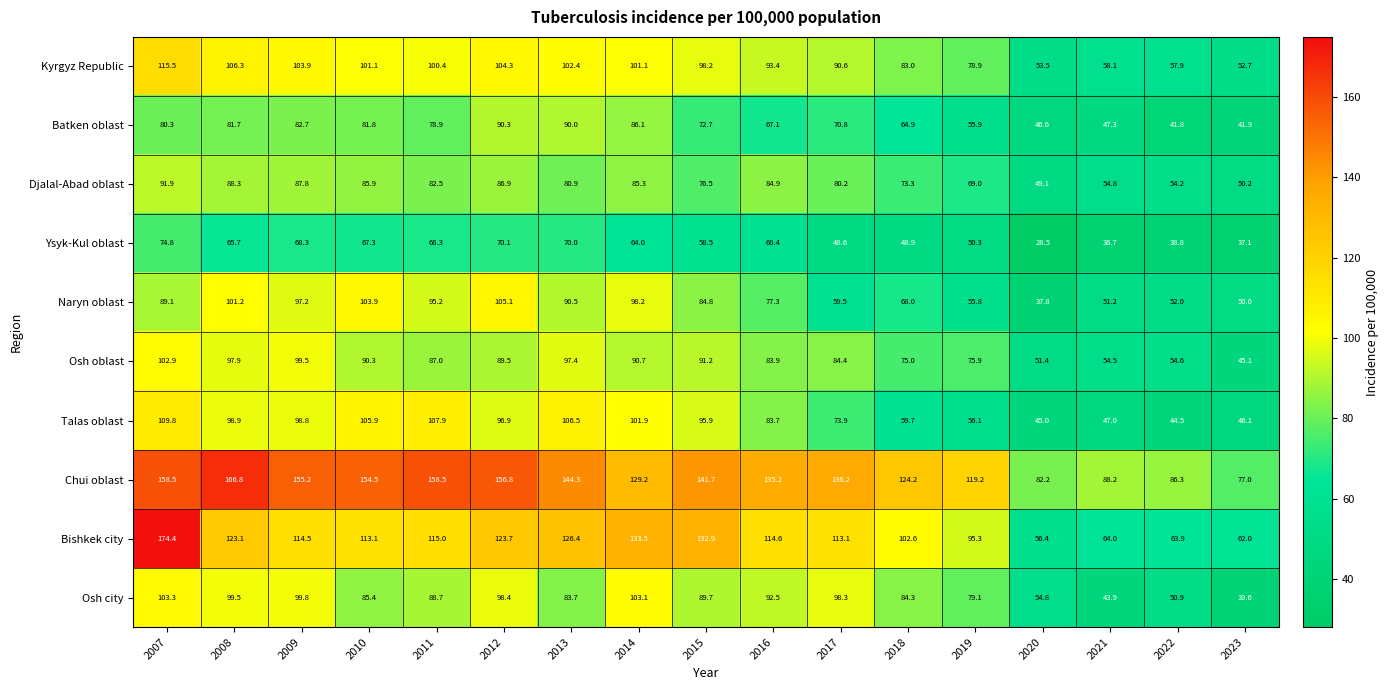

Which series has the largest total across all categories?

Chui oblast